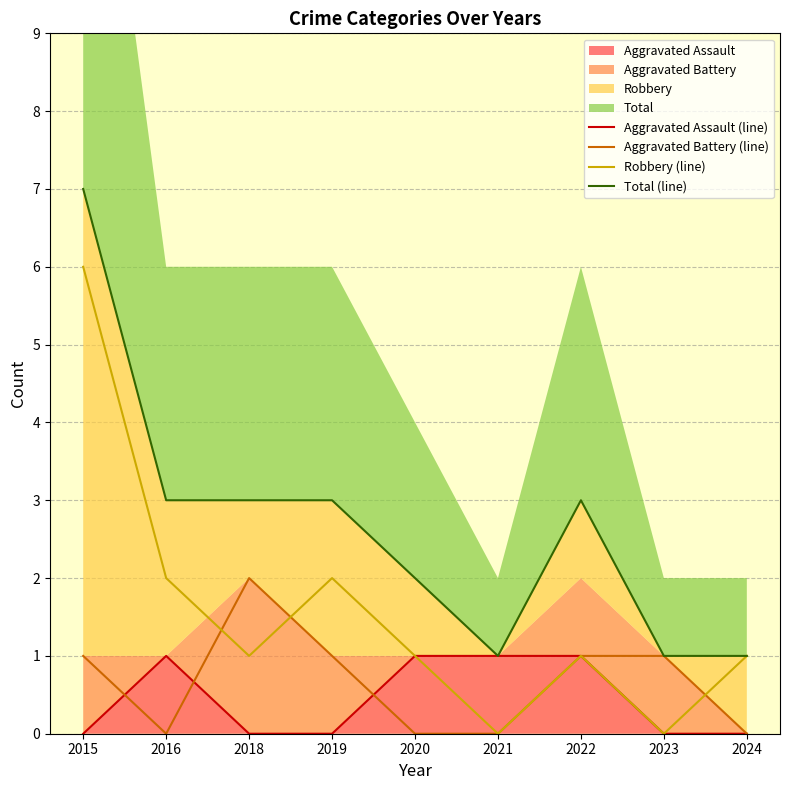

Is the value of Aggravated Battery (line) at 2019 greater than the value of Aggravated Assault (line) at 2015?

Yes